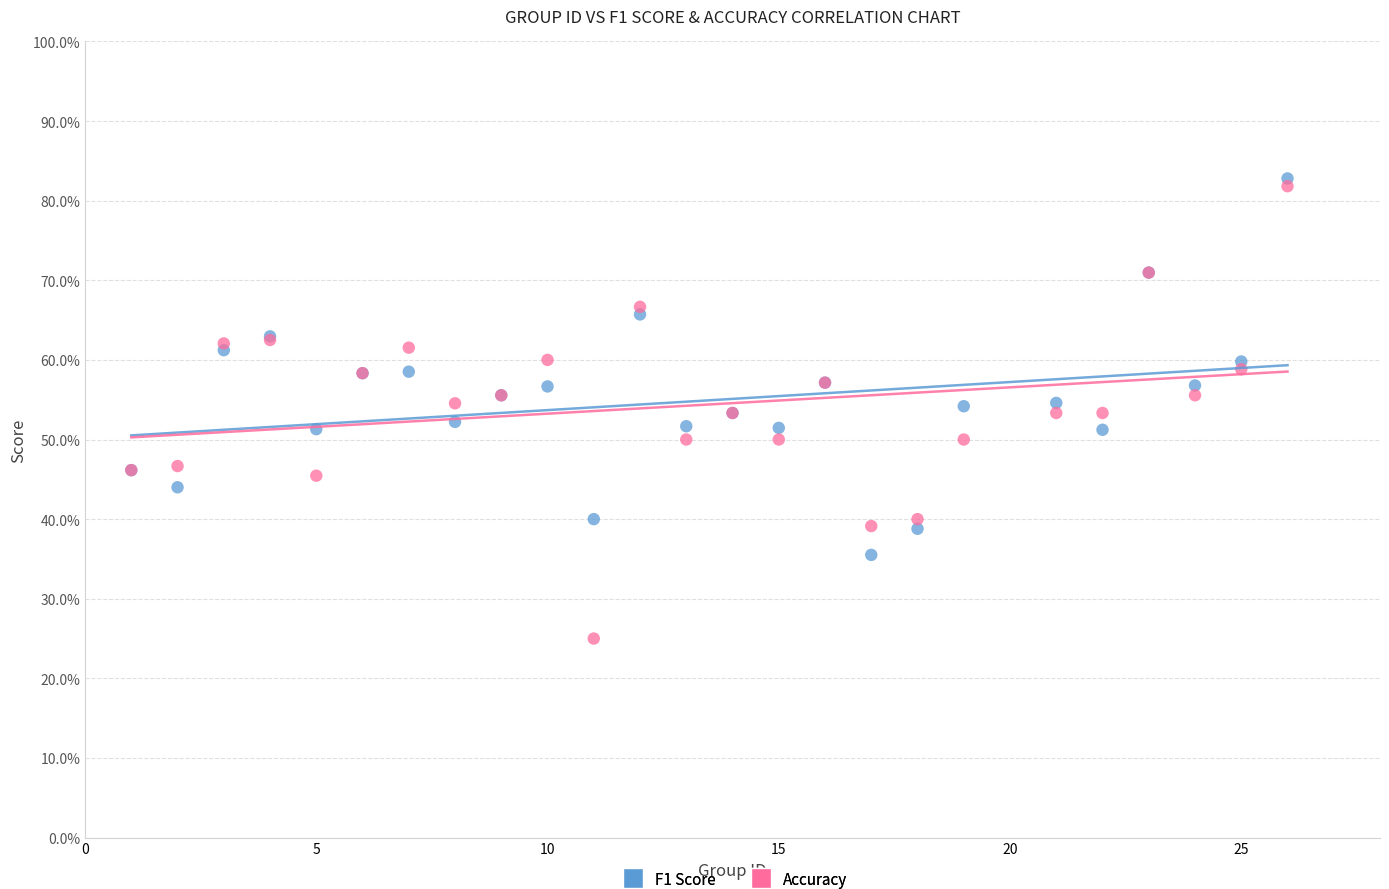

What are all the series names shown in the legend?

F1 Score, Accuracy